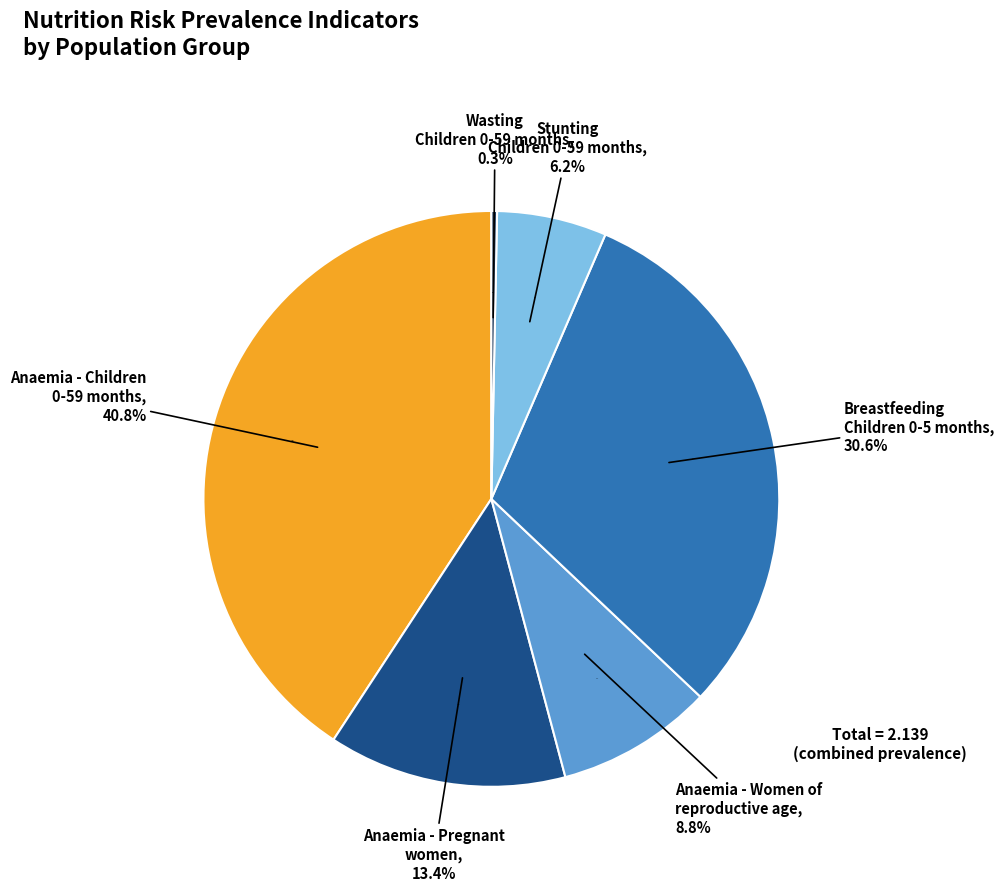

Count the number of slices in the pie.

6